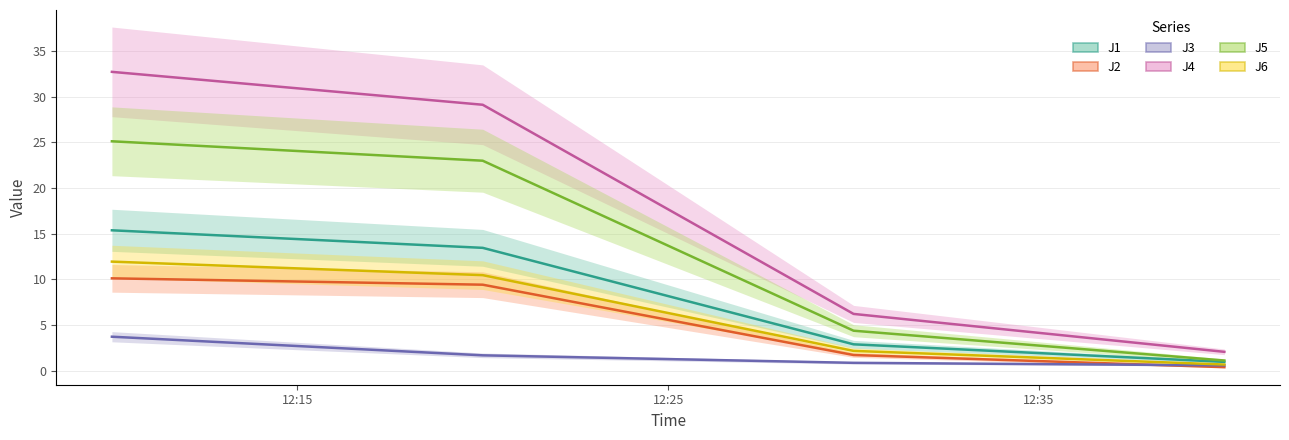

What is the sum of all J6 values?

25.2